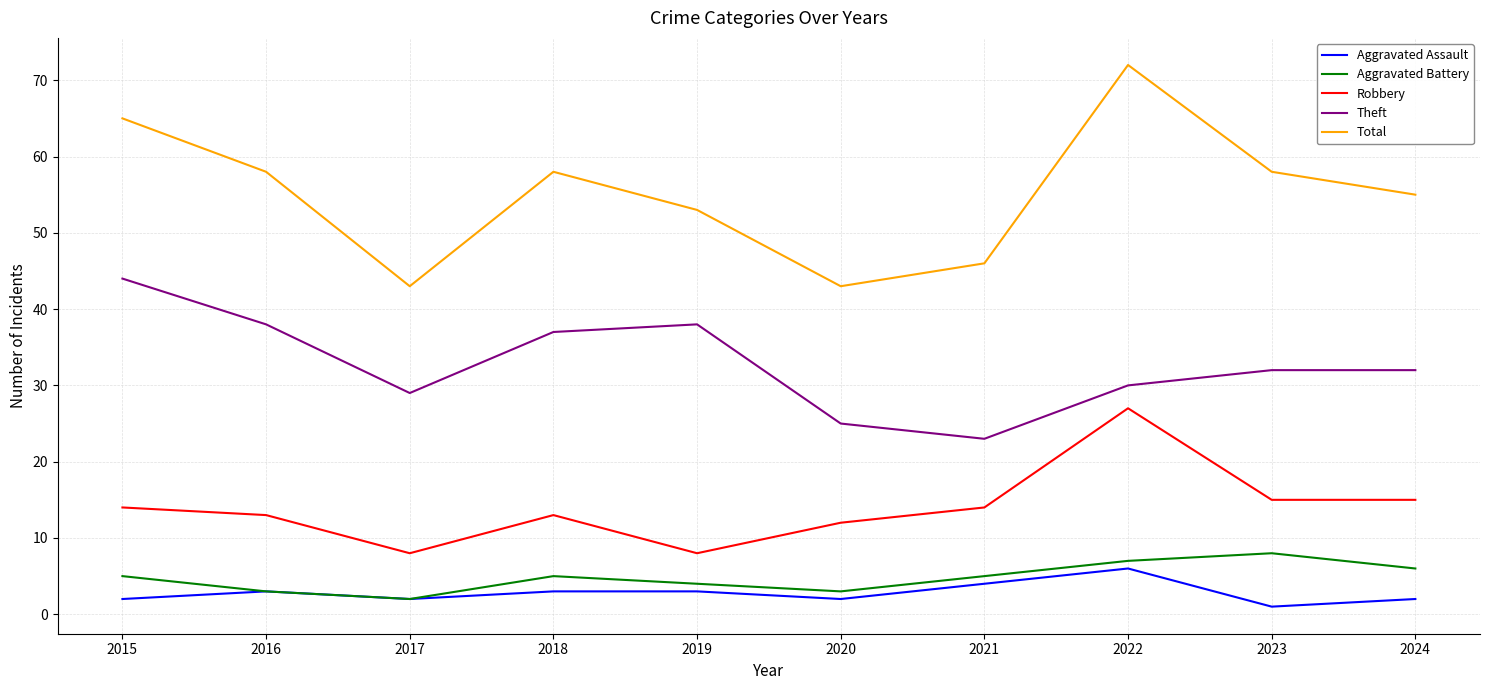

Which label corresponds to the largest value in the chart?

2022